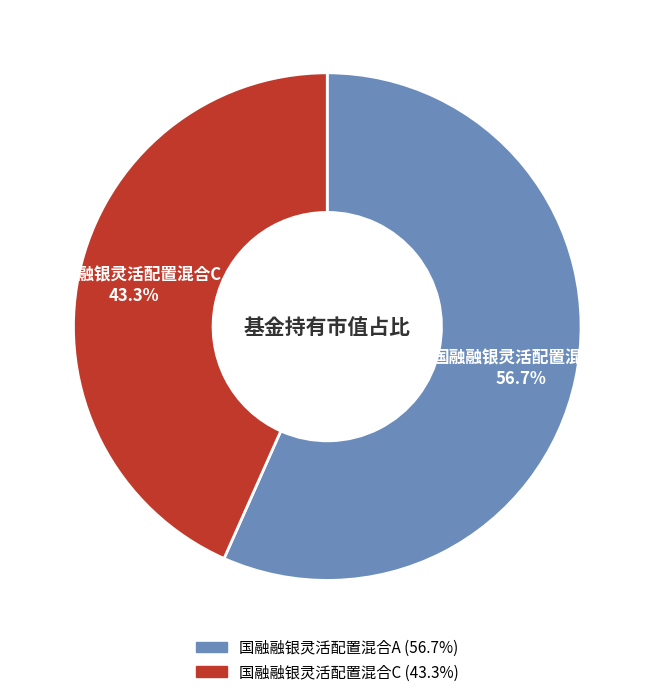

To the nearest percent, what is the difference between the 国融融银灵活配置混合A and 国融融银灵活配置混合C slice percentages?

13%